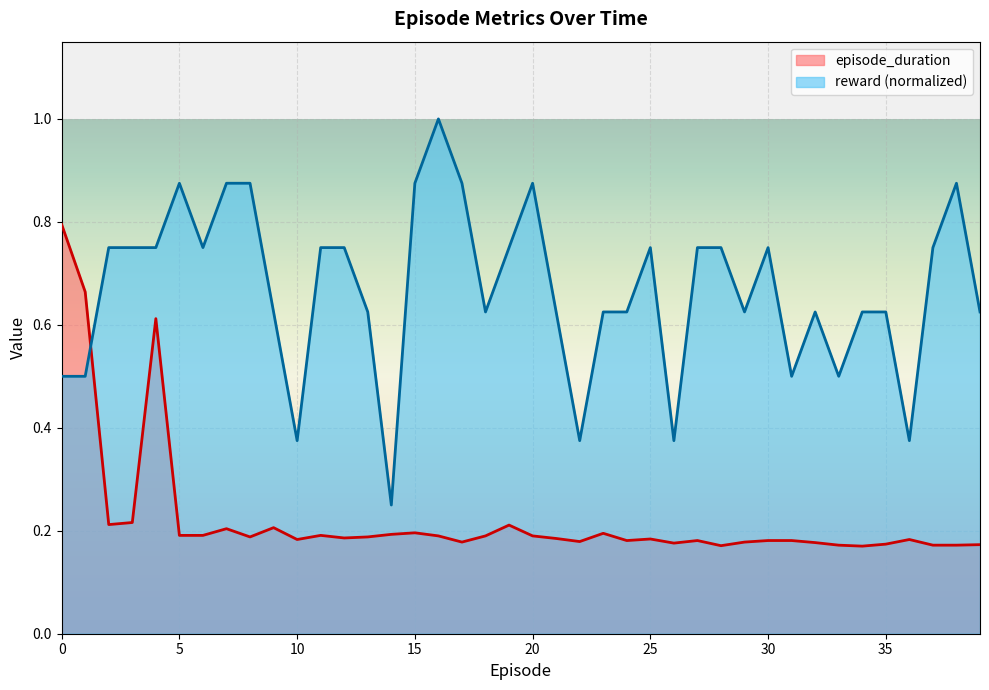

Reading left to right, transcribe all the data shown in this chart.

episode_duration: 0.8	0.7	0.2	0.2	0.6	0.2	0.2	0.2	0.2	0.2	0.2	0.2	0.2	0.2	0.2	0.2	0.2	0.2	0.2	0.2	0.2	0.2	0.2	0.2	0.2	0.2	0.2	0.2	0.2	0.2	0.2	0.2	0.2	0.2	0.2	0.2	0.2	0.2	0.2	0.2
reward: 0.5	0.5	0.8	0.8	0.8	0.9	0.8	0.9	0.9	0.6	0.4	0.8	0.8	0.6	0.2	0.9	1.0	0.9	0.6	0.8	0.9	0.6	0.4	0.6	0.6	0.8	0.4	0.8	0.8	0.6	0.8	0.5	0.6	0.5	0.6	0.6	0.4	0.8	0.9	0.6